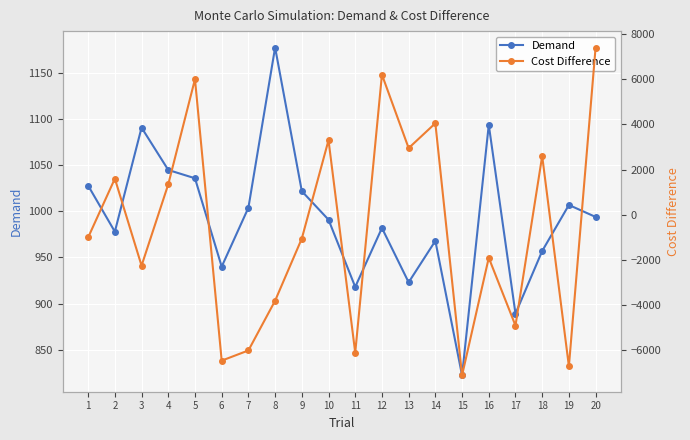

Is the value of Cost Difference at 2 greater than the value of Demand at 17?

Yes